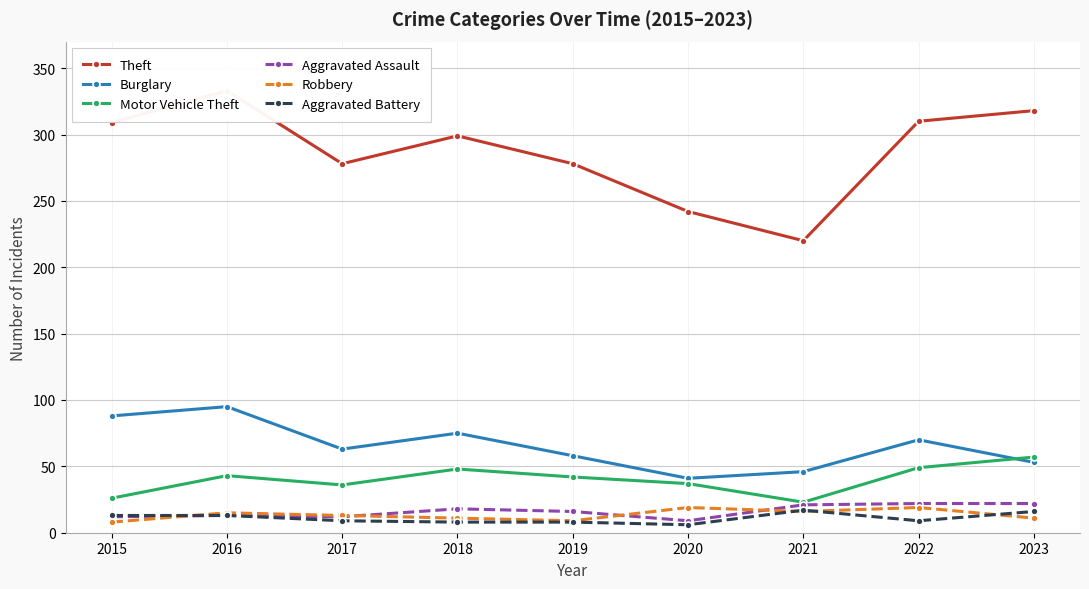

Is it true that Aggravated Battery equals 6 at 2015?

False